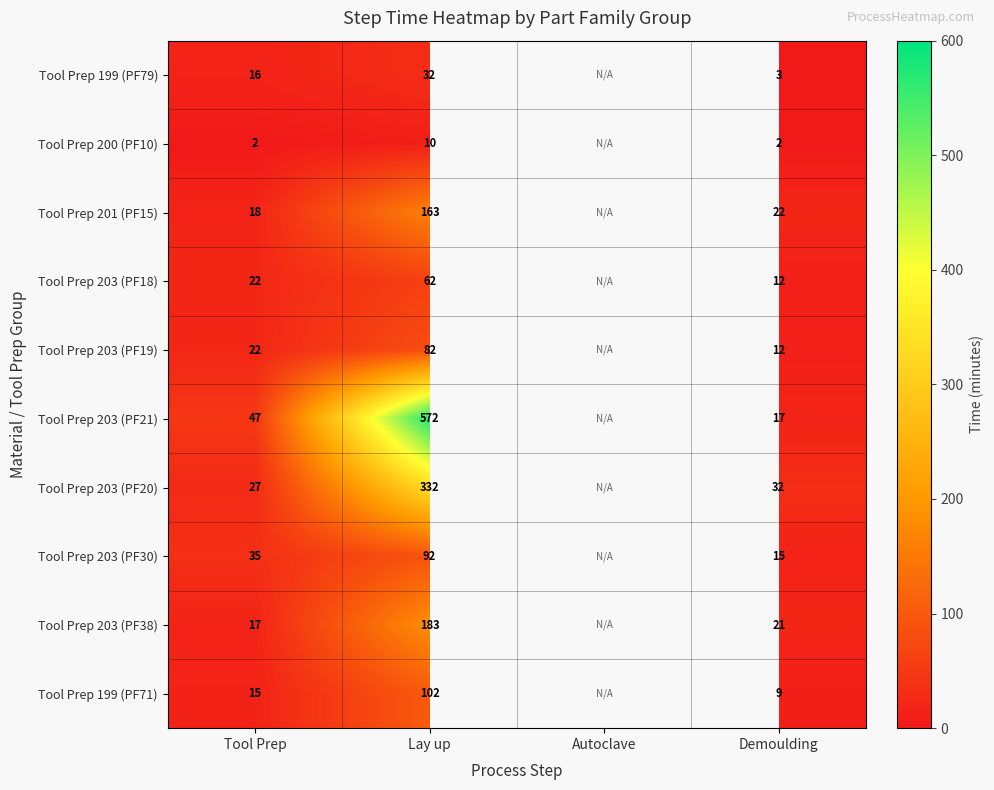

Count the number of categories in the chart.

4